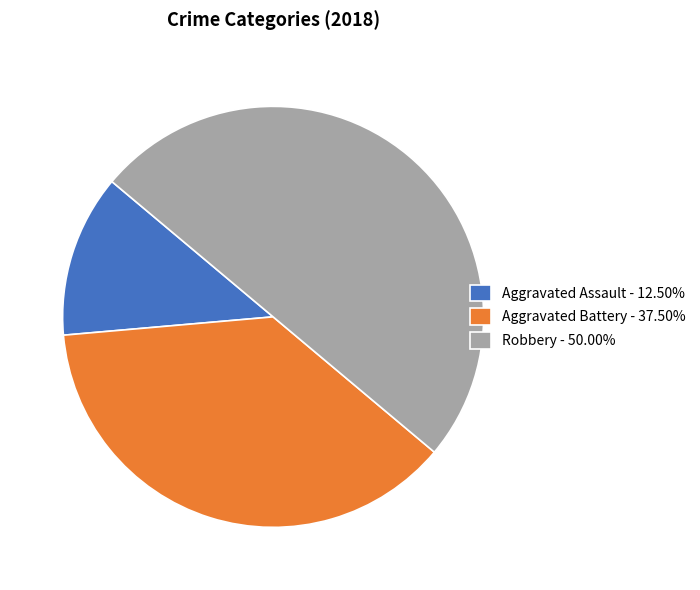

Count the number of slices in the pie.

3